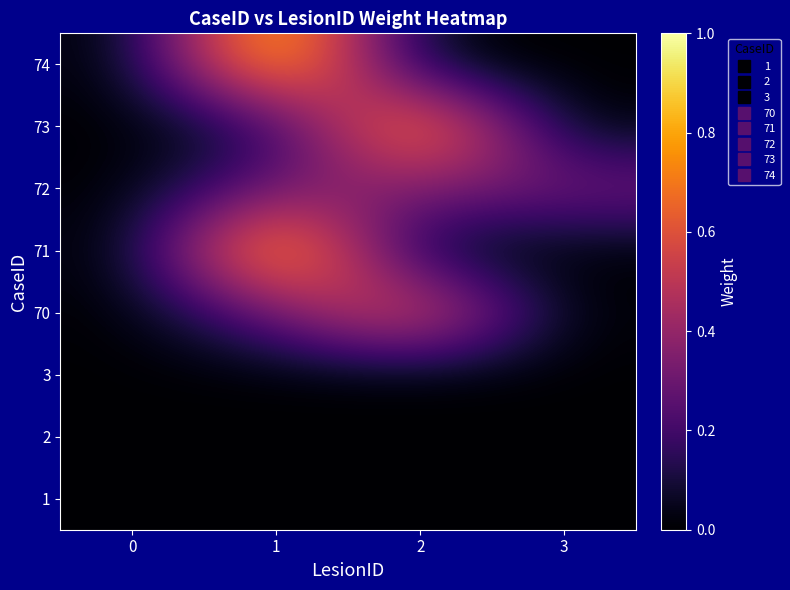

Reading left to right, what are all the values shown in this chart?

1: 0=0.0	1=0.0	2=0.0	3=0.0
2: 0=0.0	1=0.0	2=0.0	3=0.0
3: 0=0.0	1=0.0	2=0.0	3=0.0
70: 0=0.0	1=0.3	2=0.7	3=0.0
71: 0=0.0	1=1.0	2=0.0	3=0.0
72: 0=0.0	1=0.3	2=0.3	3=0.3
73: 0=0.0	1=0.1	2=0.9	3=0.0
74: 0=0.0	1=1.0	2=0.0	3=0.0